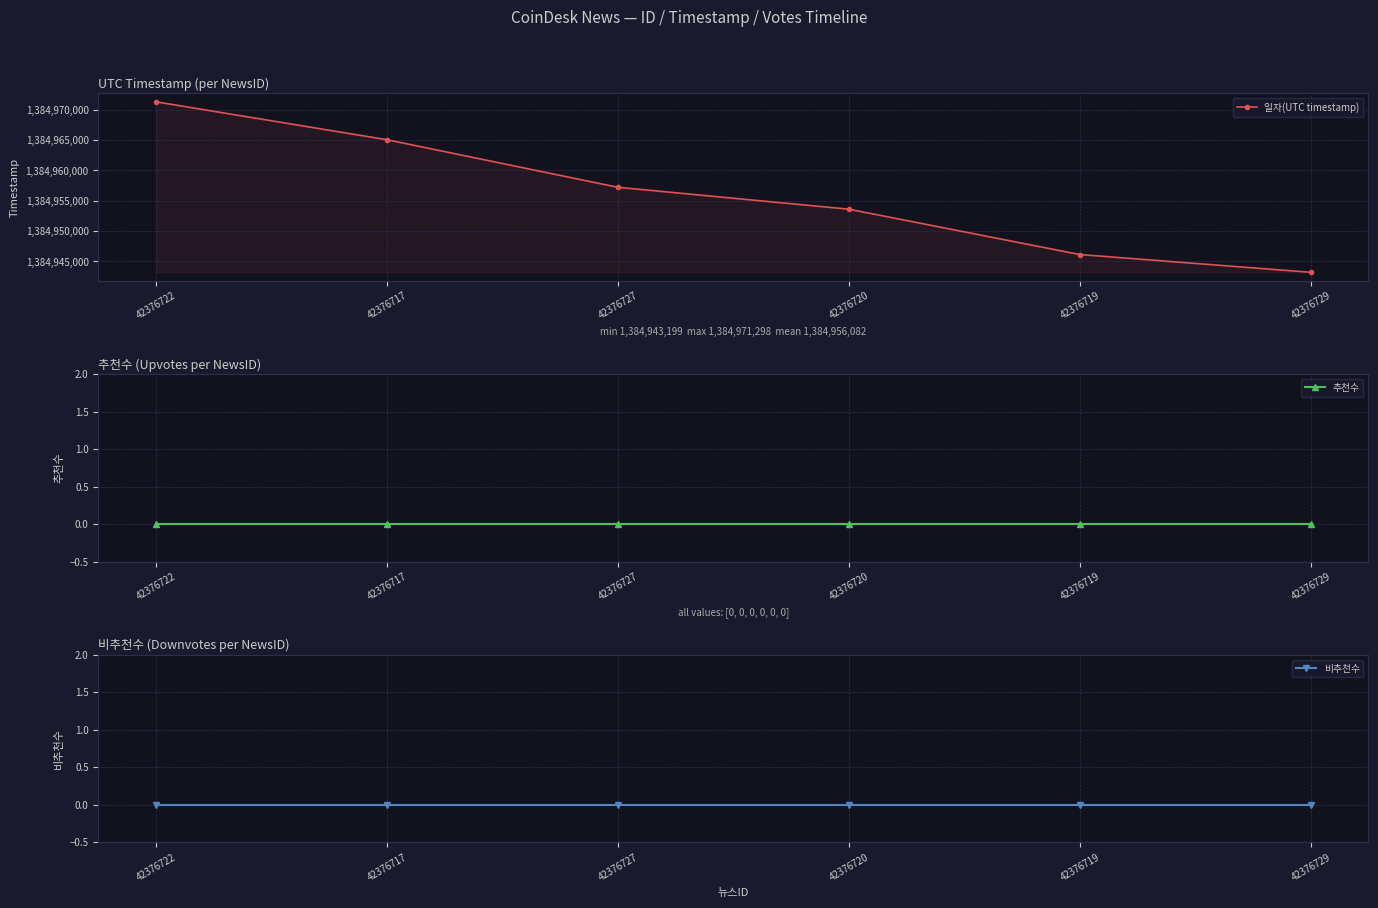

Reading right to left, extract all data points from this chart.

일자(UTC timestamp): 1384943199	1384946129	1384953602	1384957213	1384965051	1384971298
추천수: 0	0	0	0	0	0
비추천수: 0	0	0	0	0	0